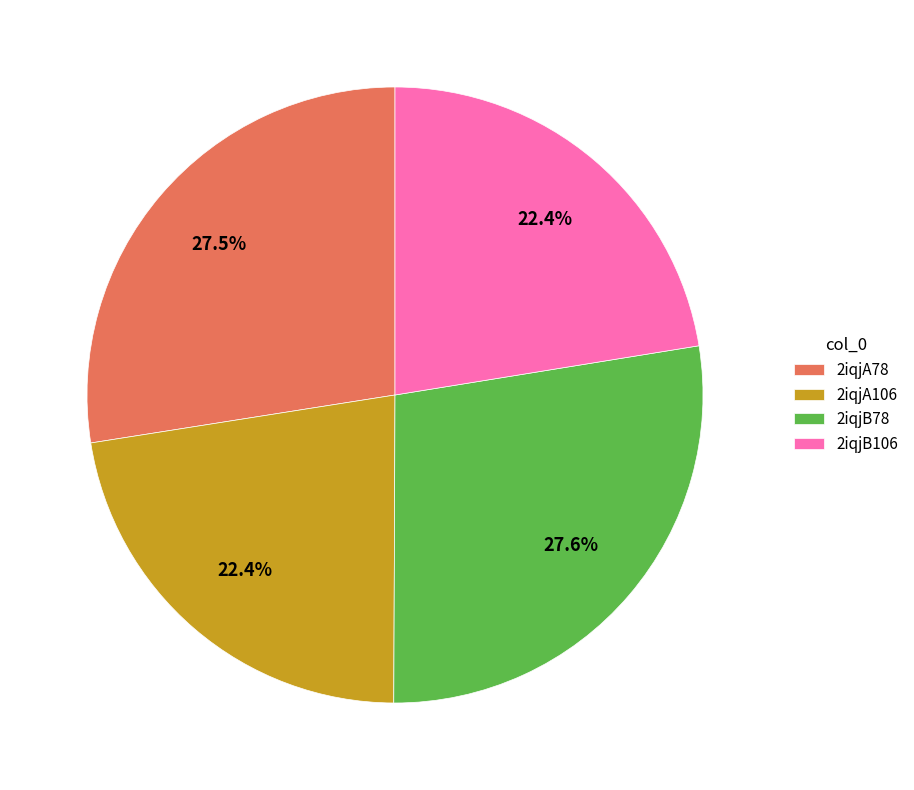

Approximately how many times larger is the value at 2iqjA78 compared to 2iqjB106?

1.2